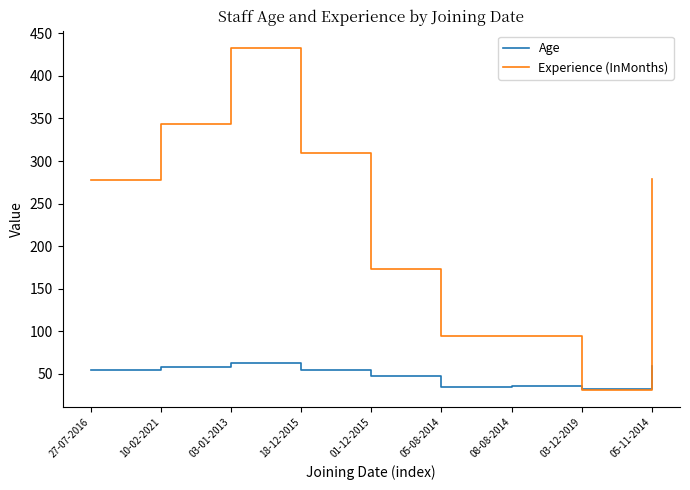

Is it true that Age equals 19 at 18-12-2015?

False